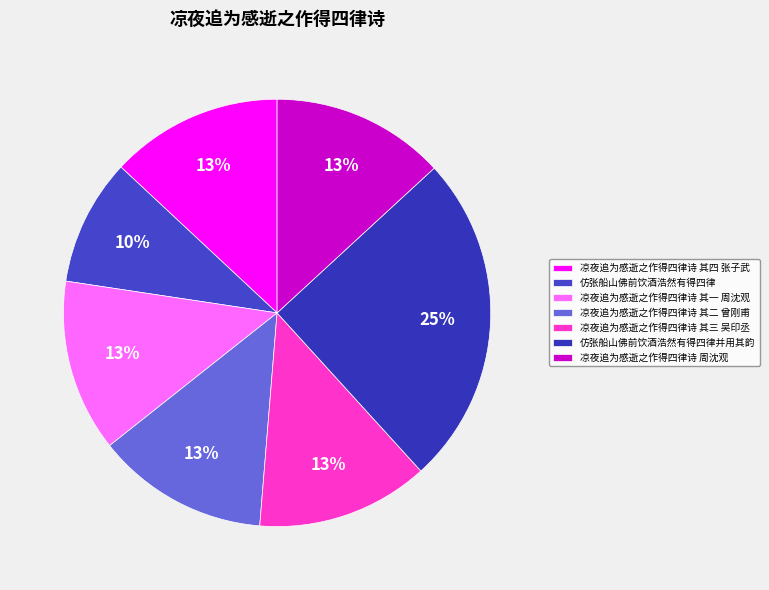

What percentage is the 凉夜追为感逝之作得四律诗 周沈观 slice, to the nearest percent?

13%